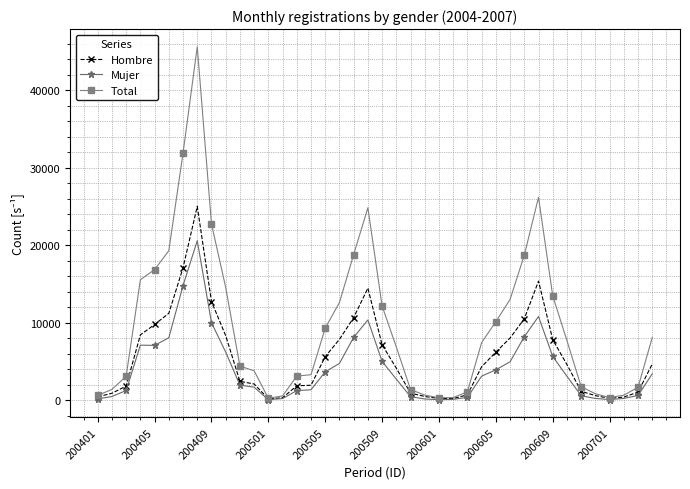

Which series has the largest total across all categories?

Total